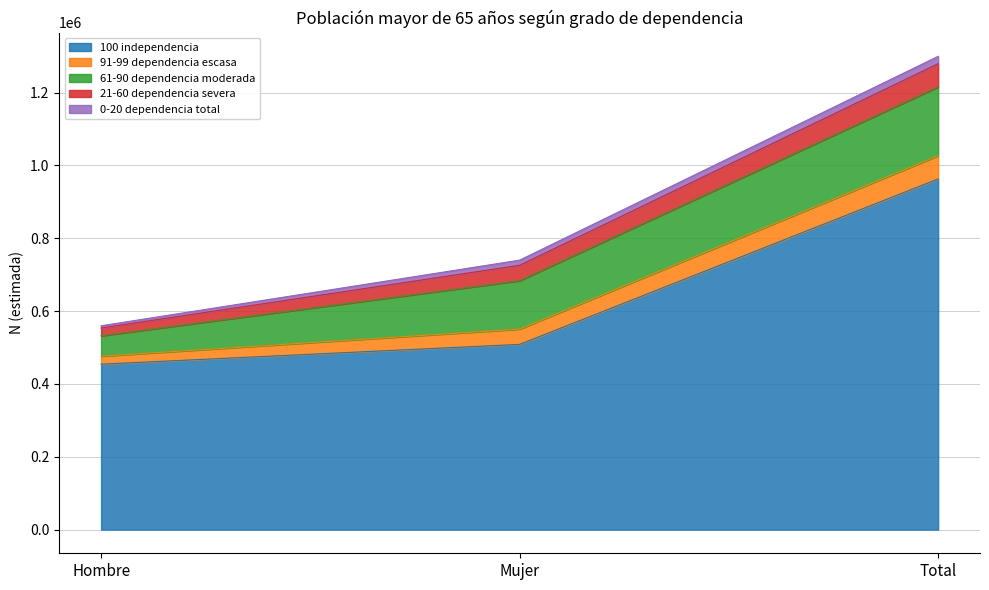

Which series has the widest spread of values?

100 independencia